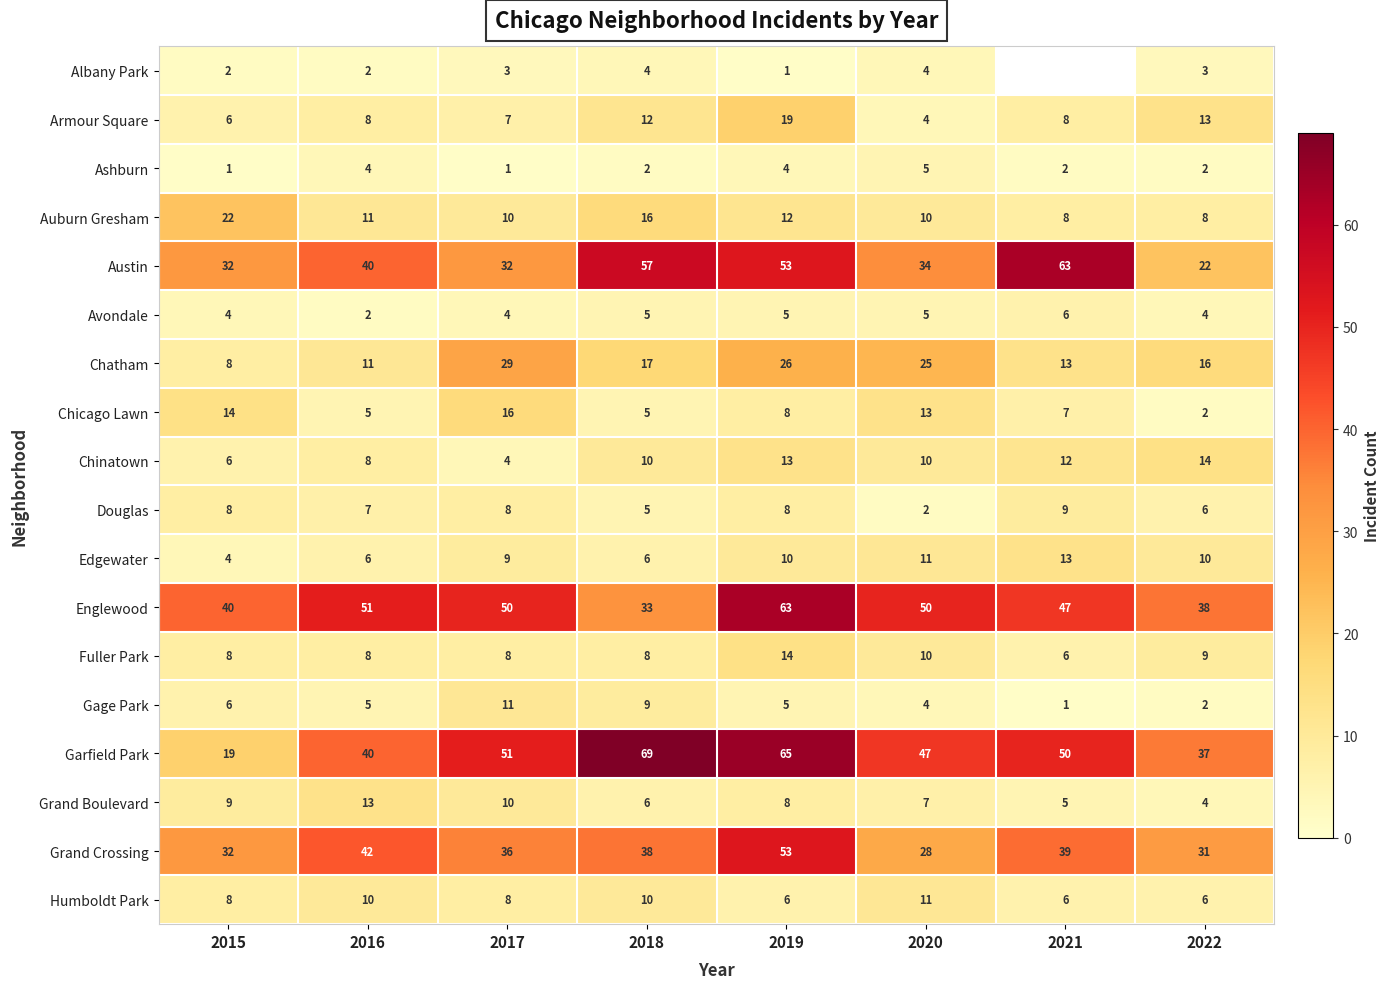

Which label corresponds to the smallest value in the chart?

2021